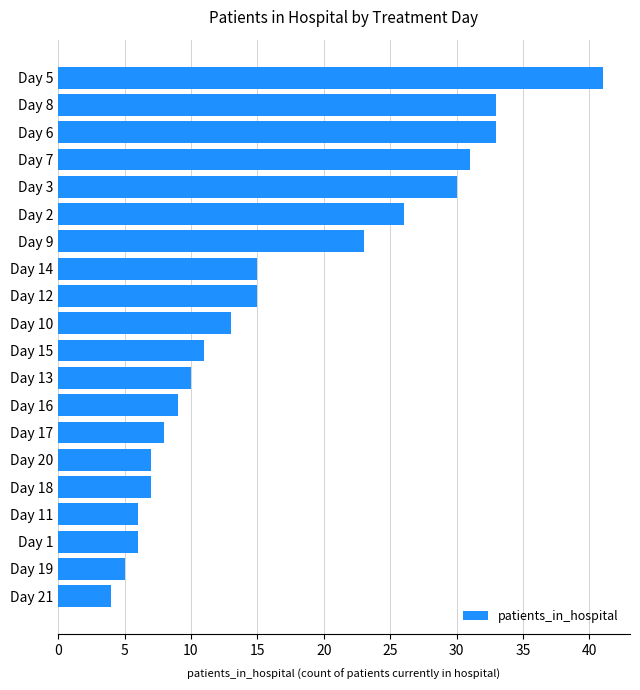

Where is the data nearest to the value 22?

Day 9